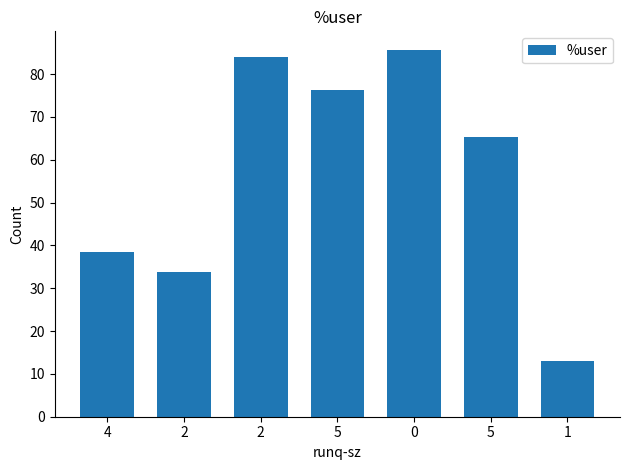

How many values exceed 65?

4